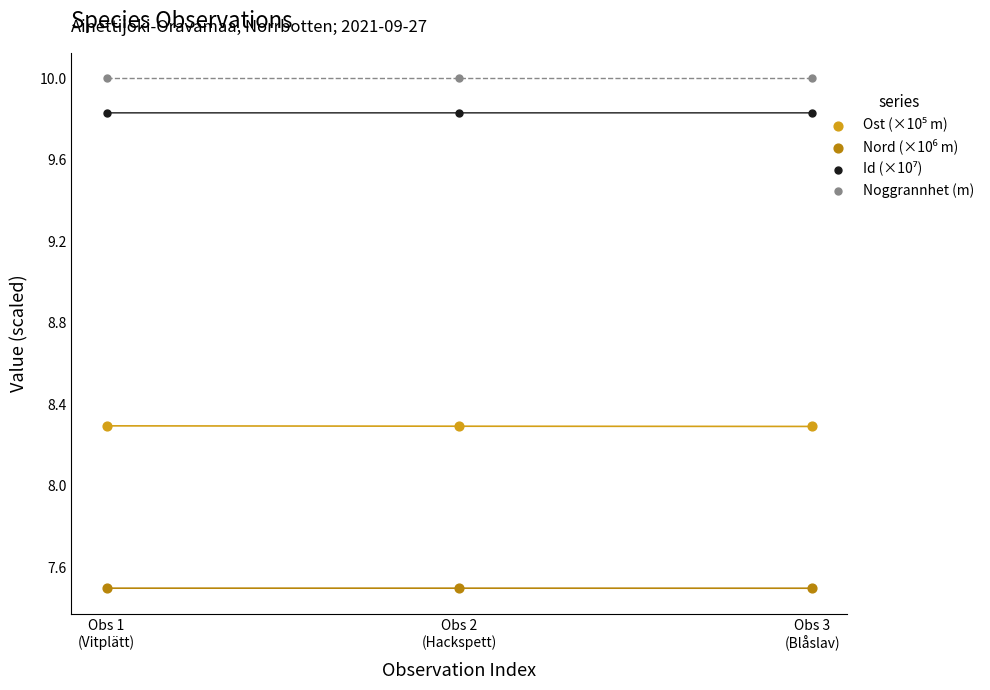

Which series reaches the maximum Y coordinate?

Noggrannhet (m)